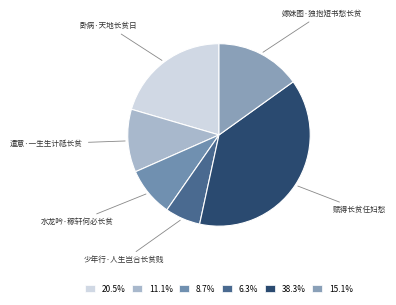

To the nearest percent, what is the average slice percentage?

17%